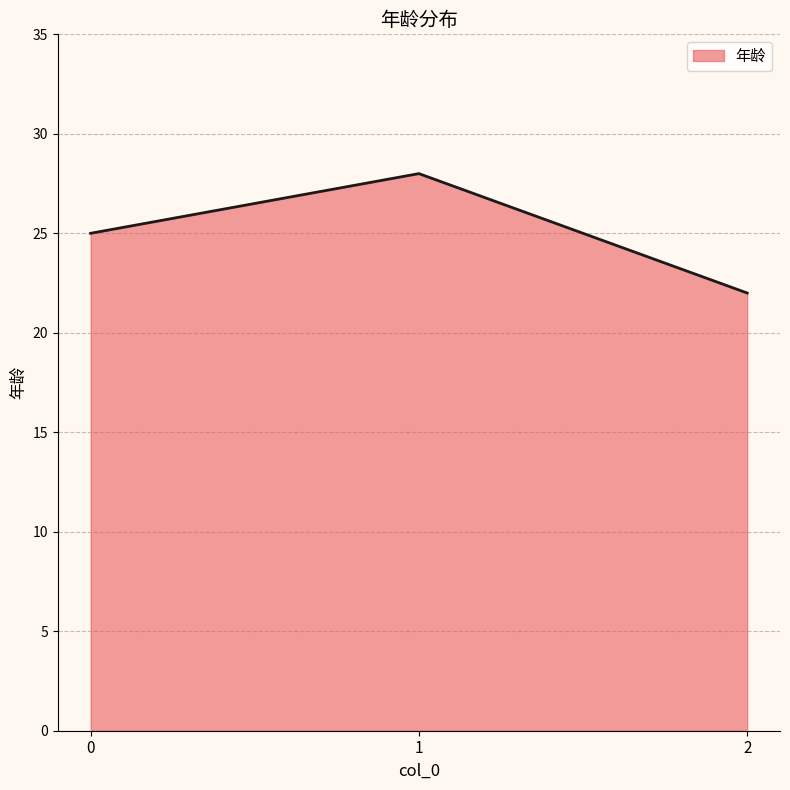

The value at 0 is 41. True or false?

False